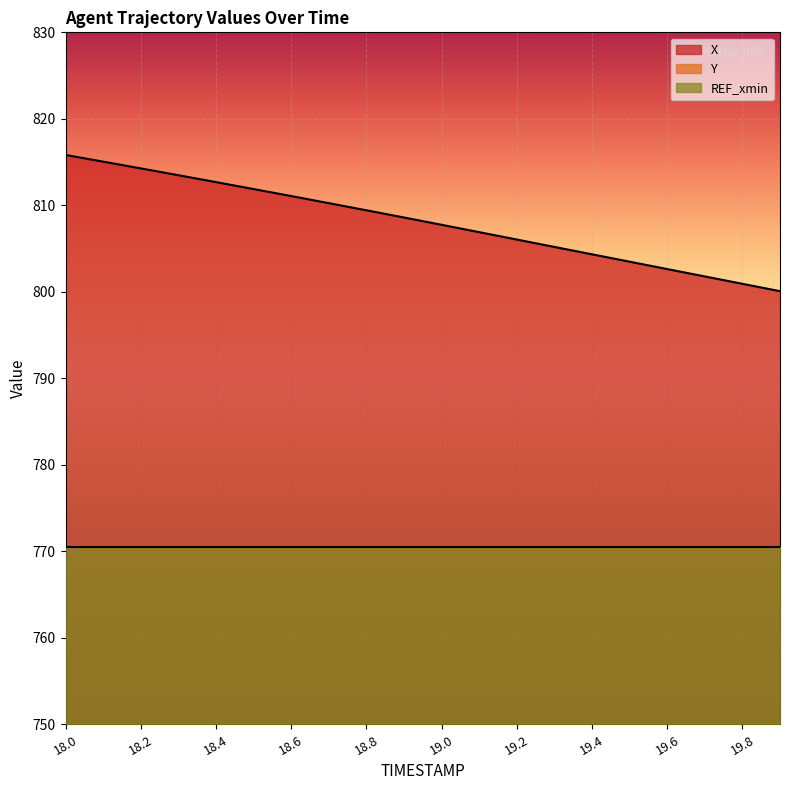

What value does the Y series have at 19.4?

79.5